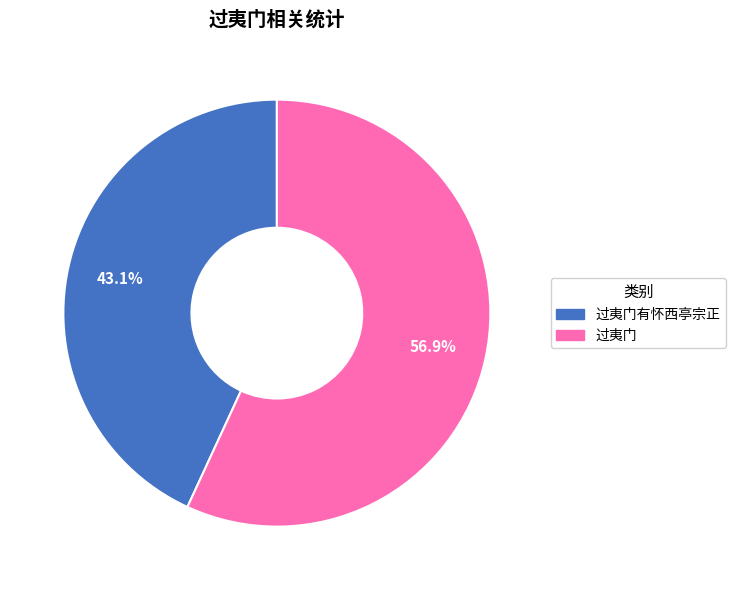

Is there a majority slice in this chart?

Yes